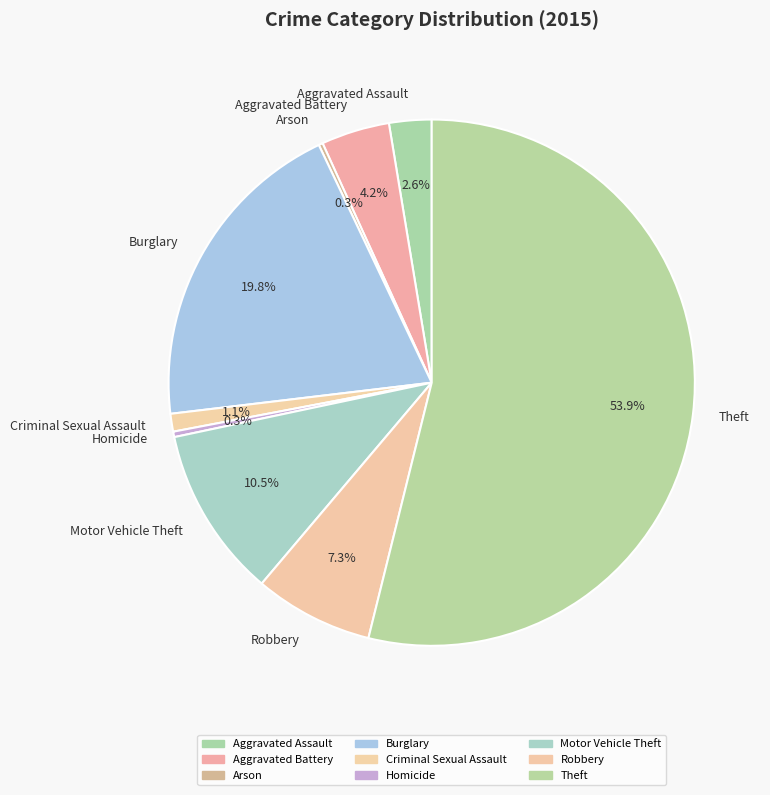

To the nearest percent, what percentage of the pie is Robbery?

7%